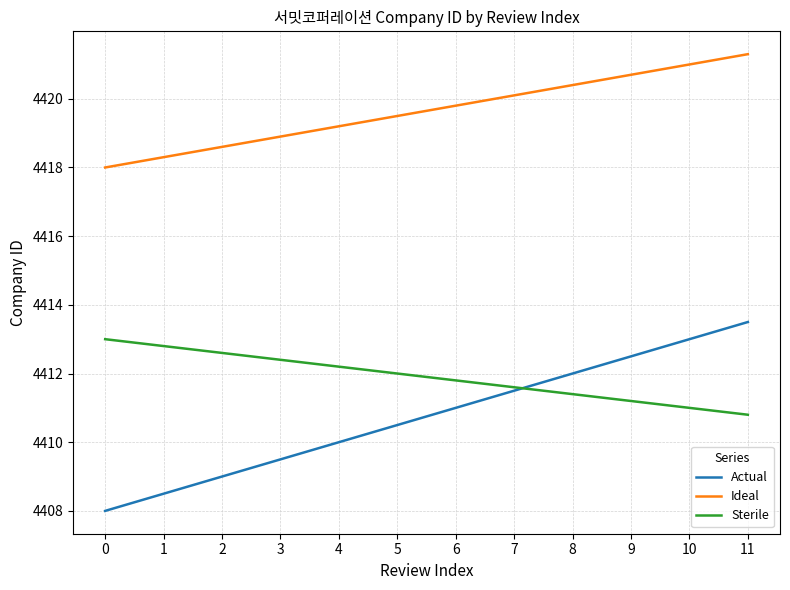

Between 3 and 7, which series saw the biggest shift?

Actual